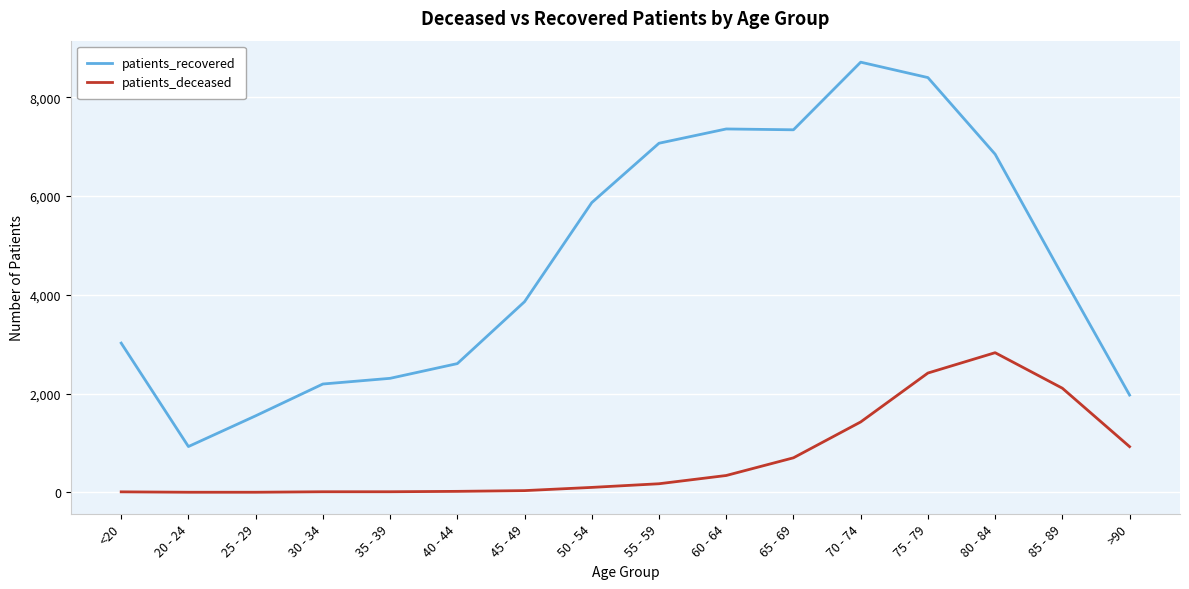

What is the difference between the maximum and minimum values in the patients_recovered series?

7781